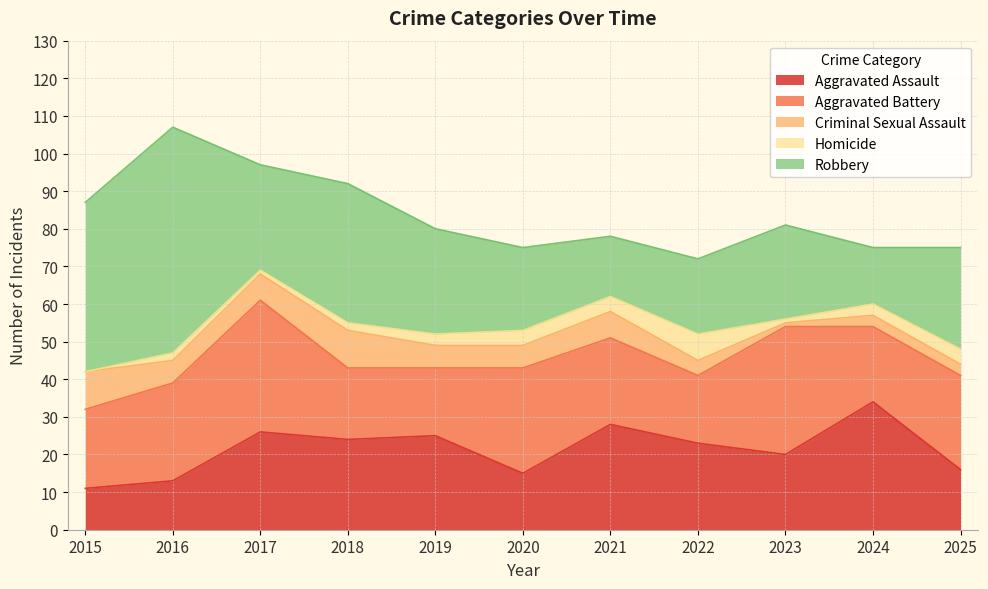

At which label is Aggravated Battery closest to 26?

2016